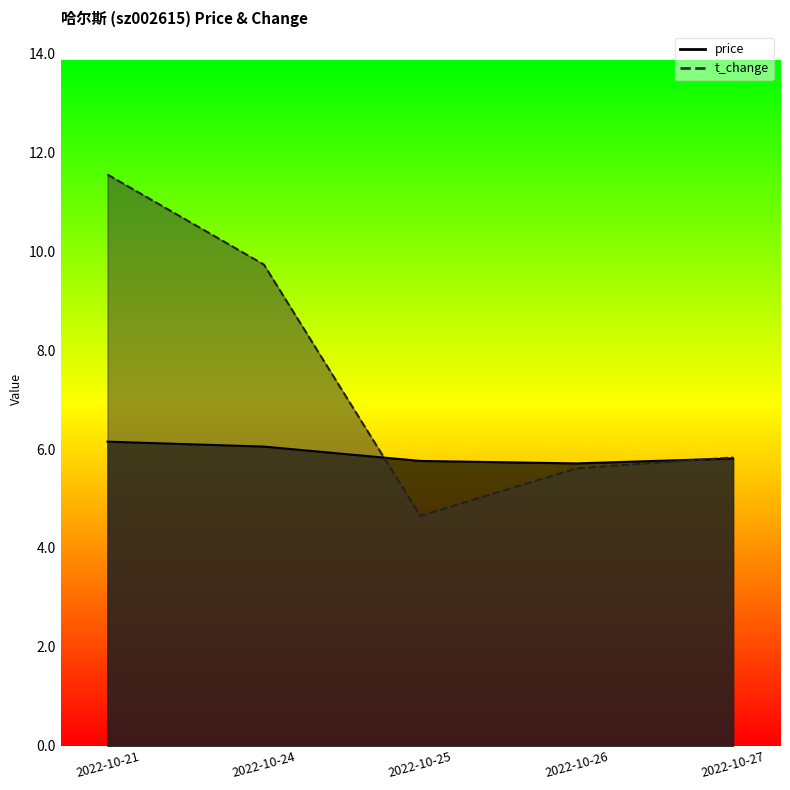

Between 2022-10-21 and 2022-10-26, which is larger?

2022-10-21